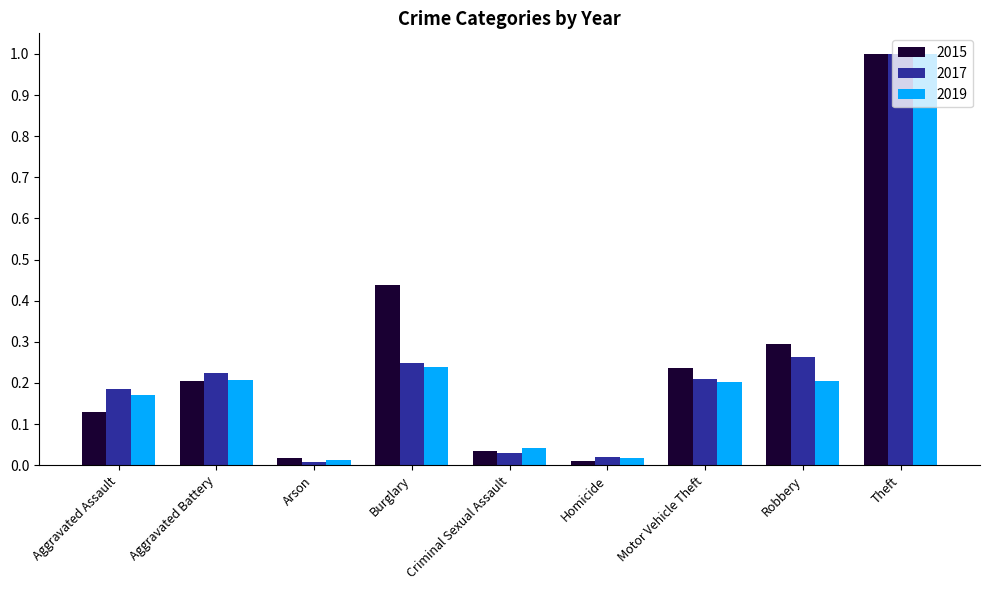

Does the chart contain any negative values?

No